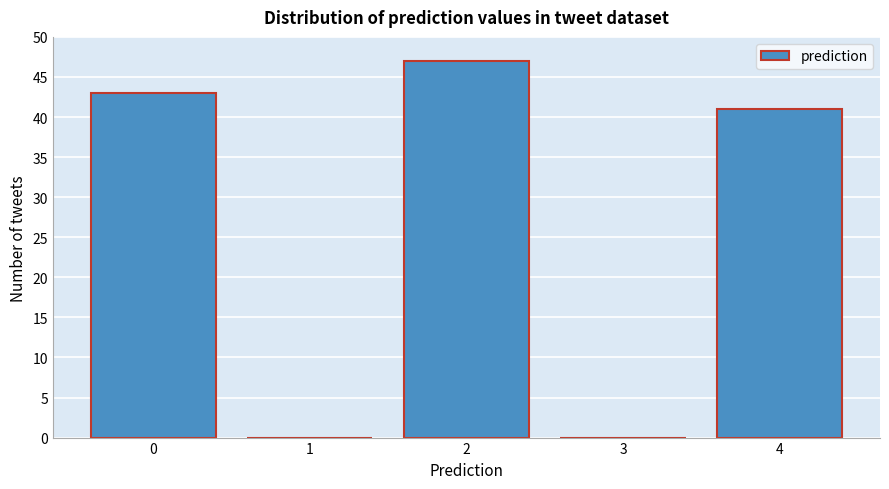

Reading left to right, transcribe all the data shown in this chart.

0=43	1=0	2=47	3=0	4=41